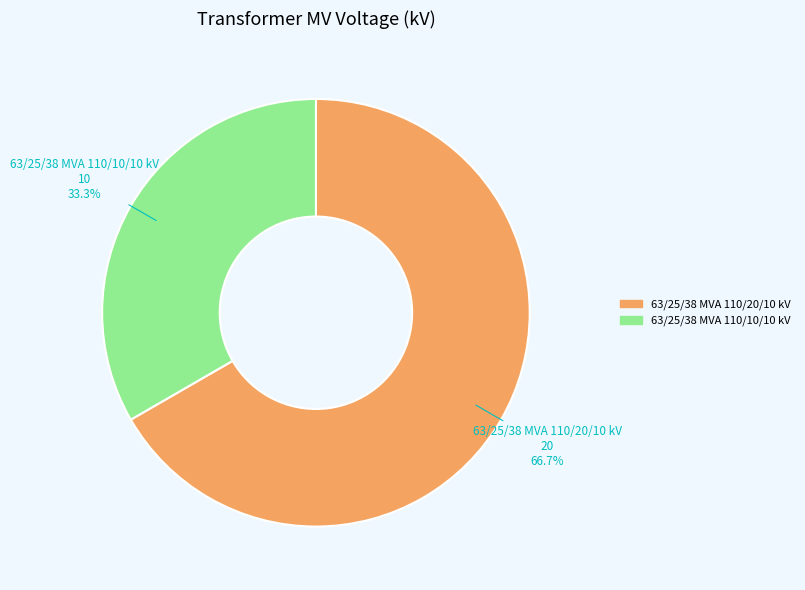

Approximately how many times larger is the value at 63/25/38 MVA 110/20/10 kV compared to 63/25/38 MVA 110/10/10 kV?

2.0